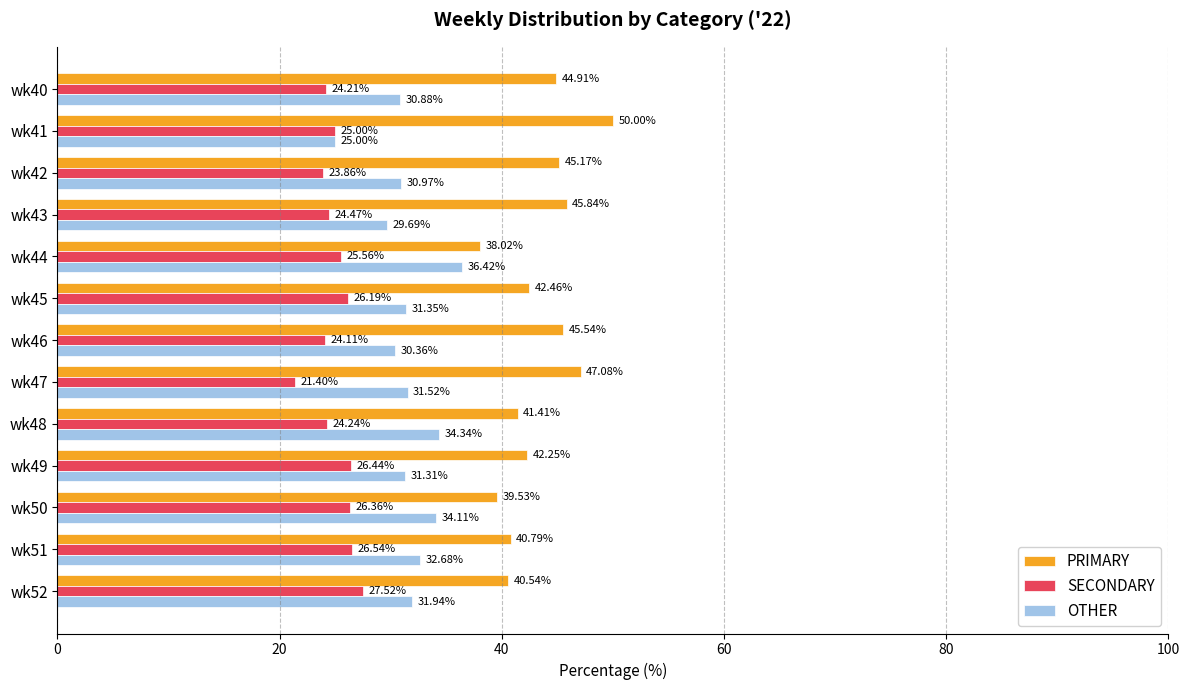

Which label corresponds to the smallest value in the chart?

wk47